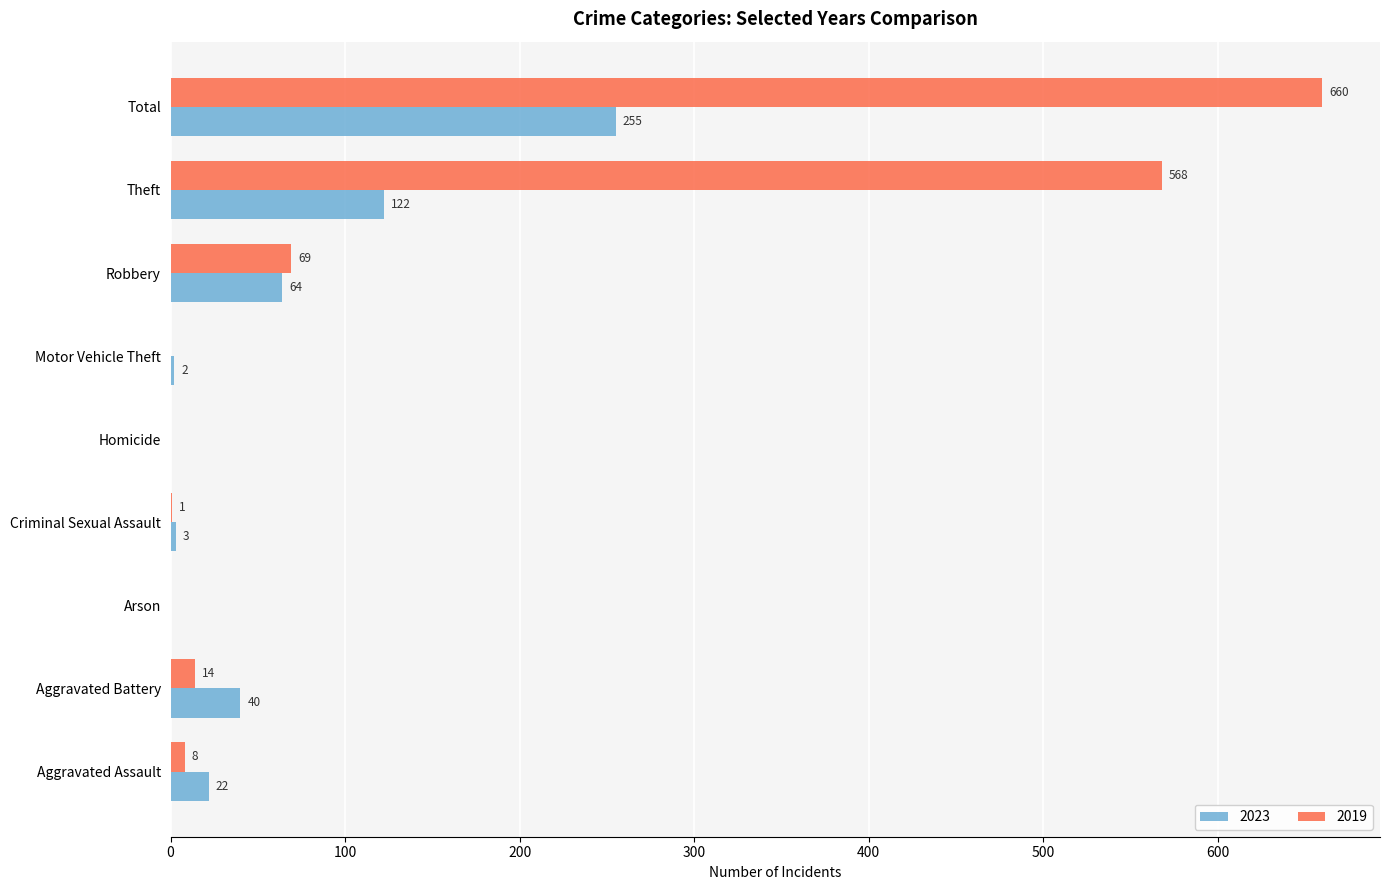

What is the sum of the 2023 values at Homicide and Motor Vehicle Theft?

2